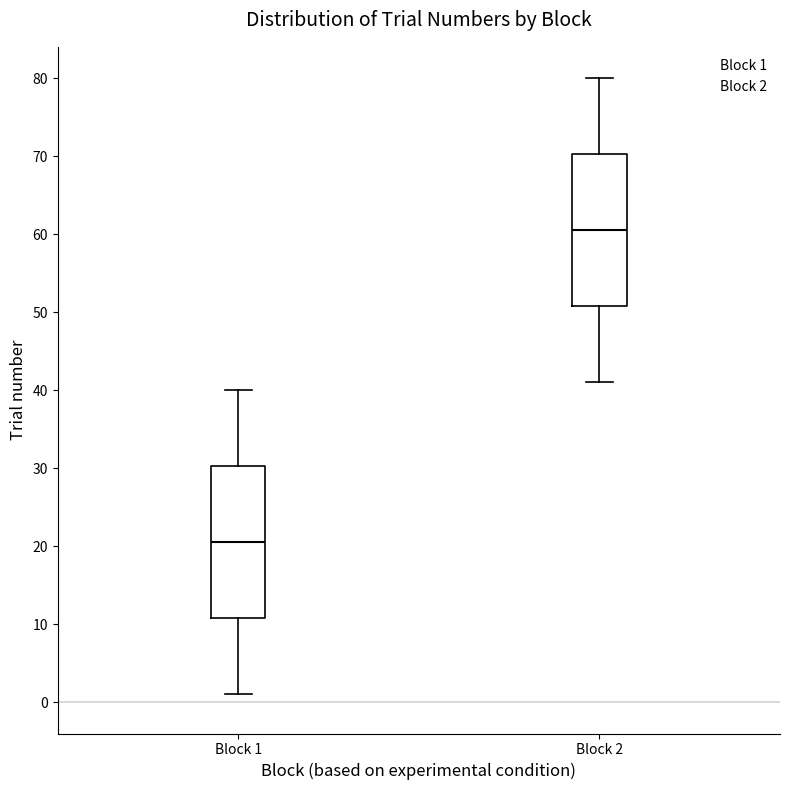

Which box has the highest median line?

Block 2